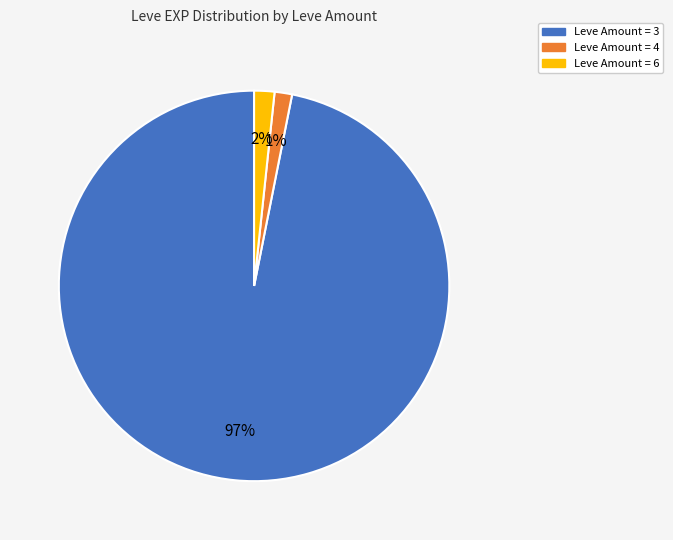

Between Leve Amount = 6 and Leve Amount = 3, which is larger?

Leve Amount = 3